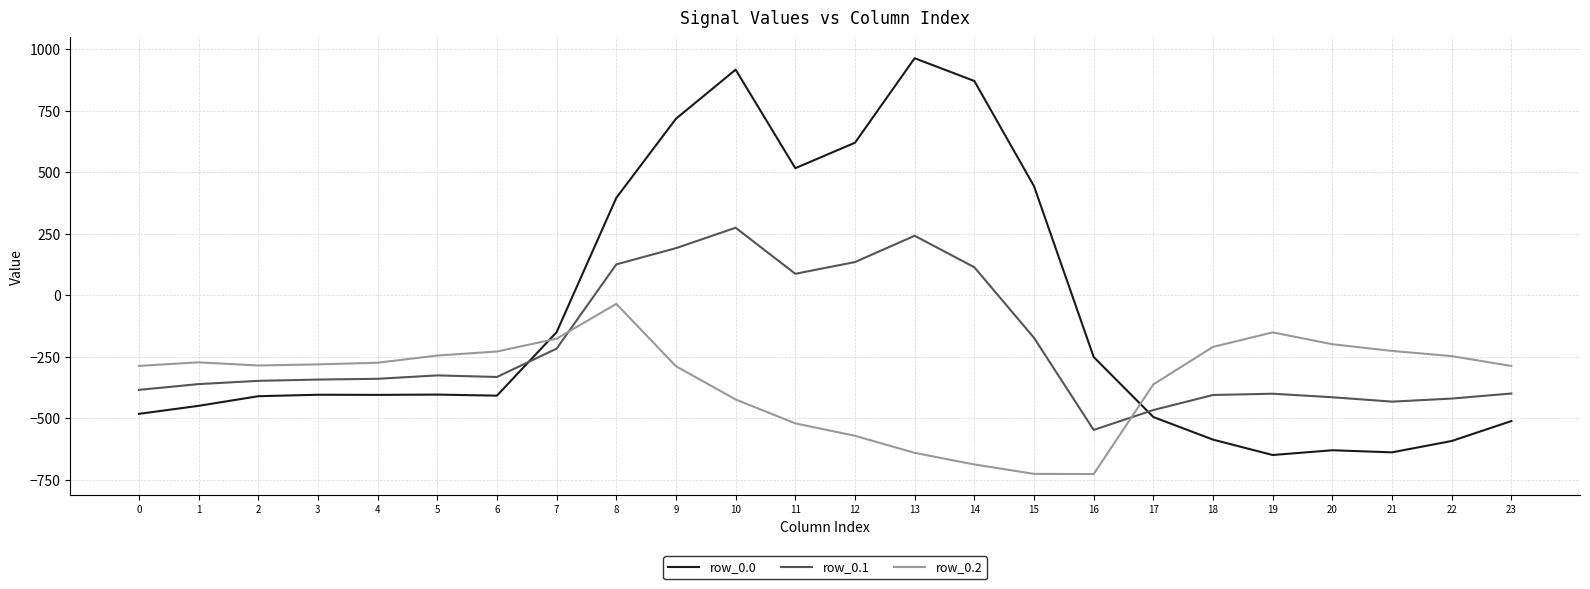

What is the minimum value shown in the chart?

-726.6